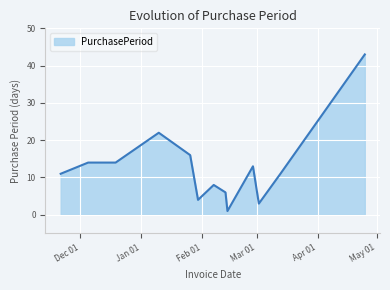

What is the difference between the maximum and minimum values?

42